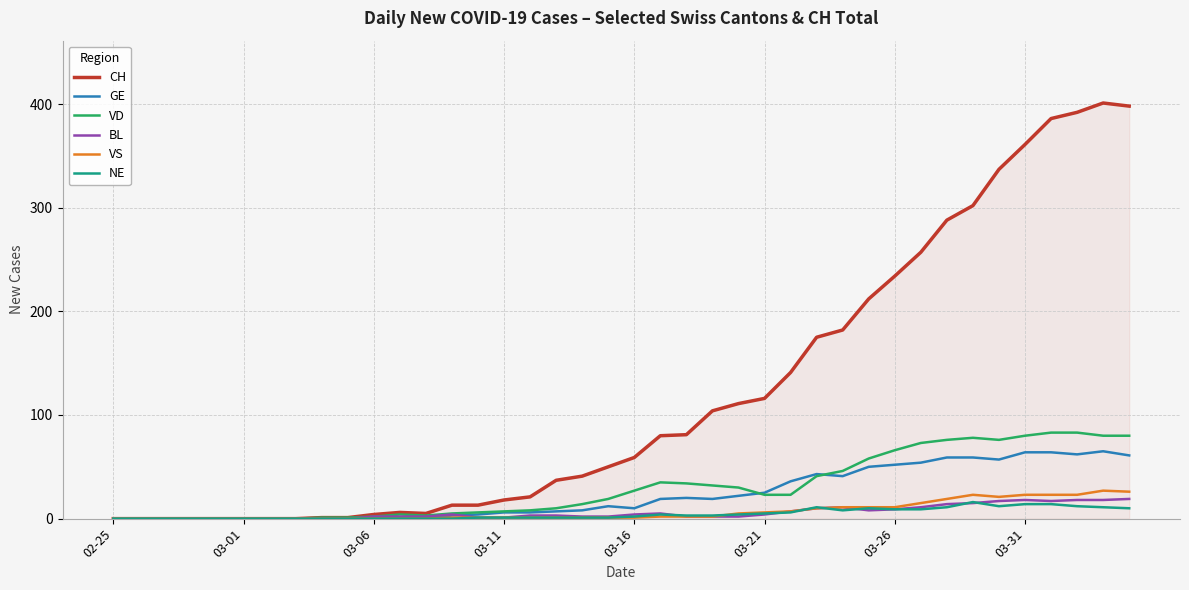

Does the chart have visible grid lines?

Yes